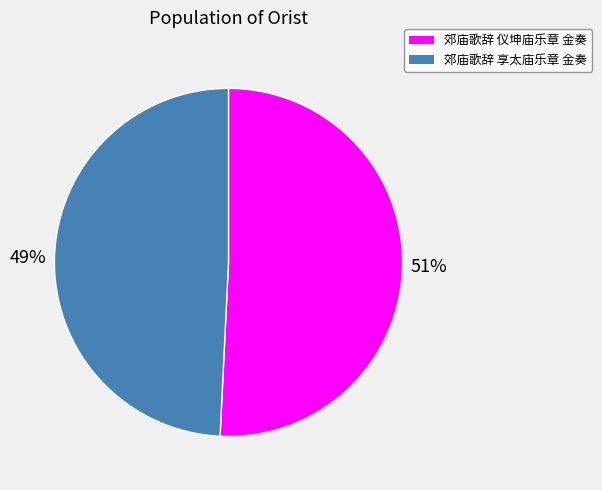

How many segments does this pie chart have?

2